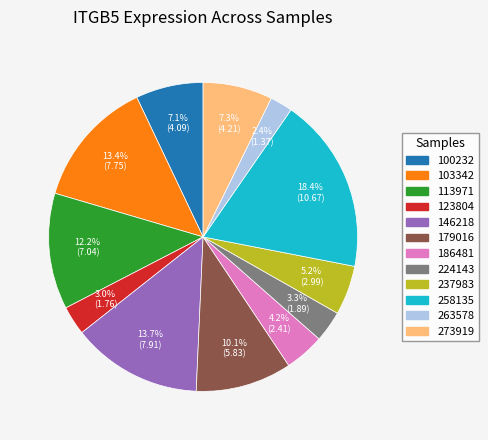

True or false: 237983 accounts for 1% of the total.

False